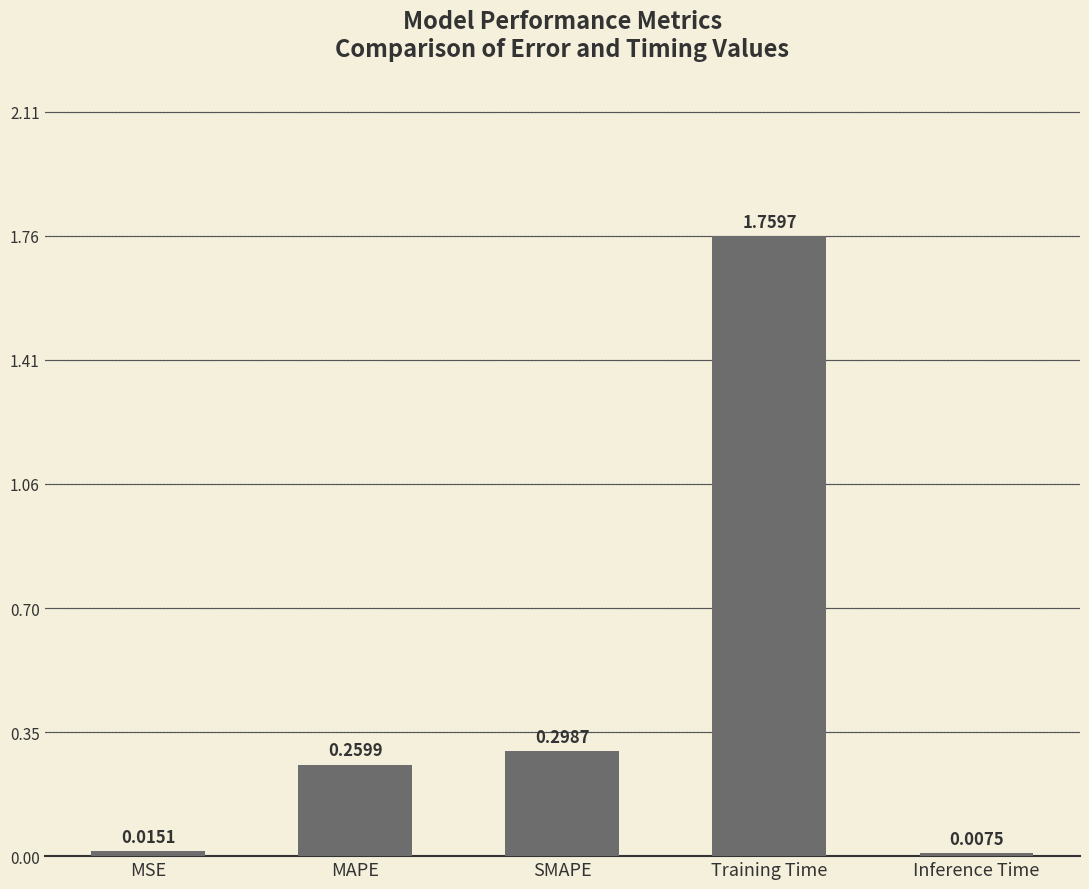

What position from the right is SMAPE?

3